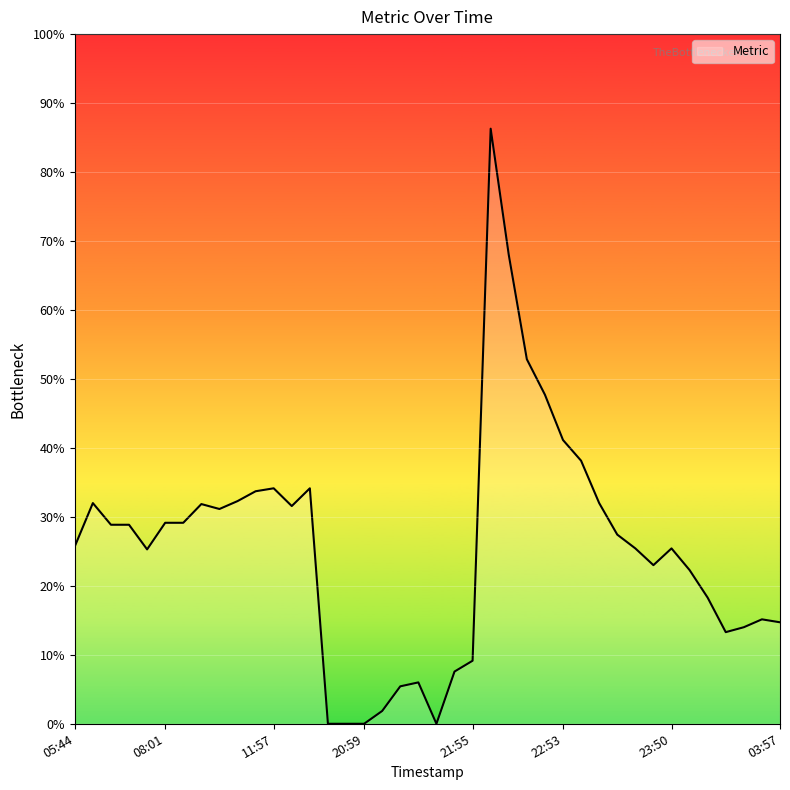

Does the chart display data point markers on the line(s)?

No